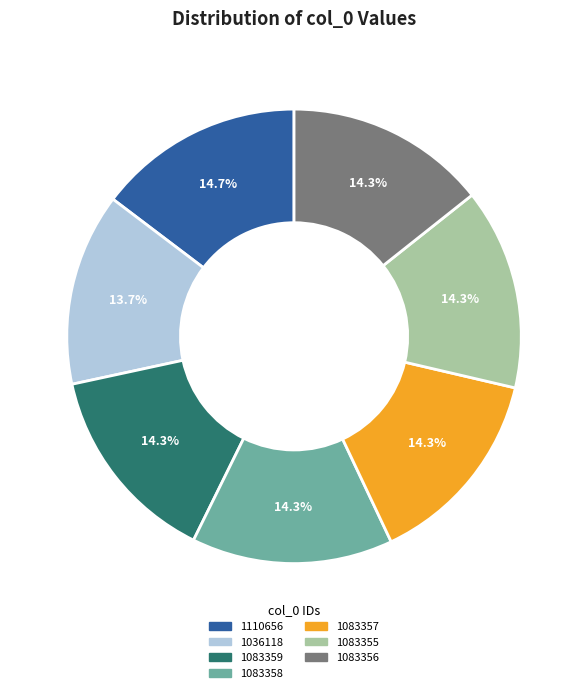

Is it true that 1083355 is 1% of the pie?

False